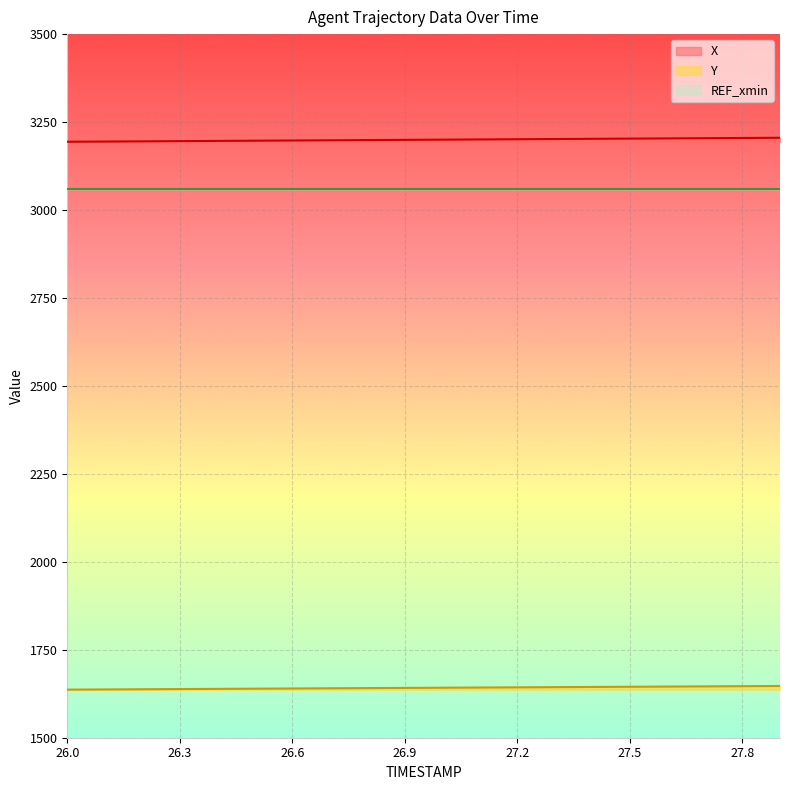

At how many categories does at least one series exceed 2816?

20